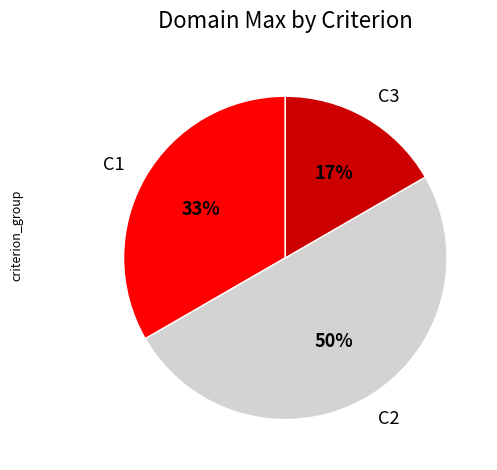

Which category has the smallest portion of the pie?

C3